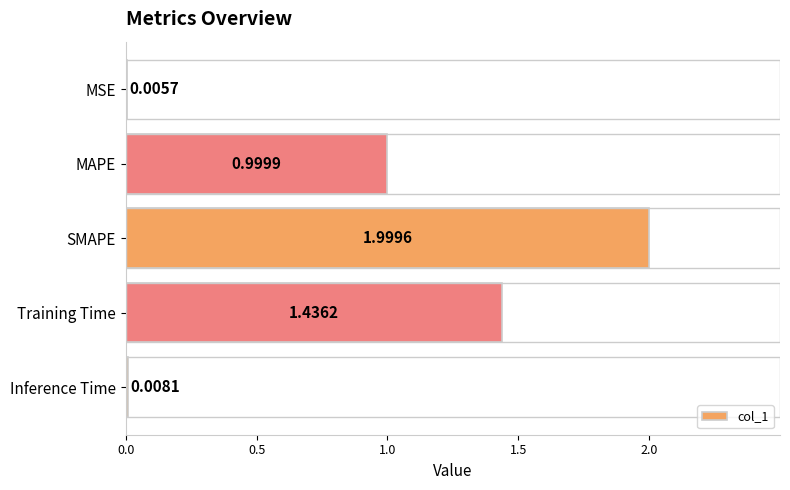

What is the change in value from SMAPE to Training Time?

-0.6